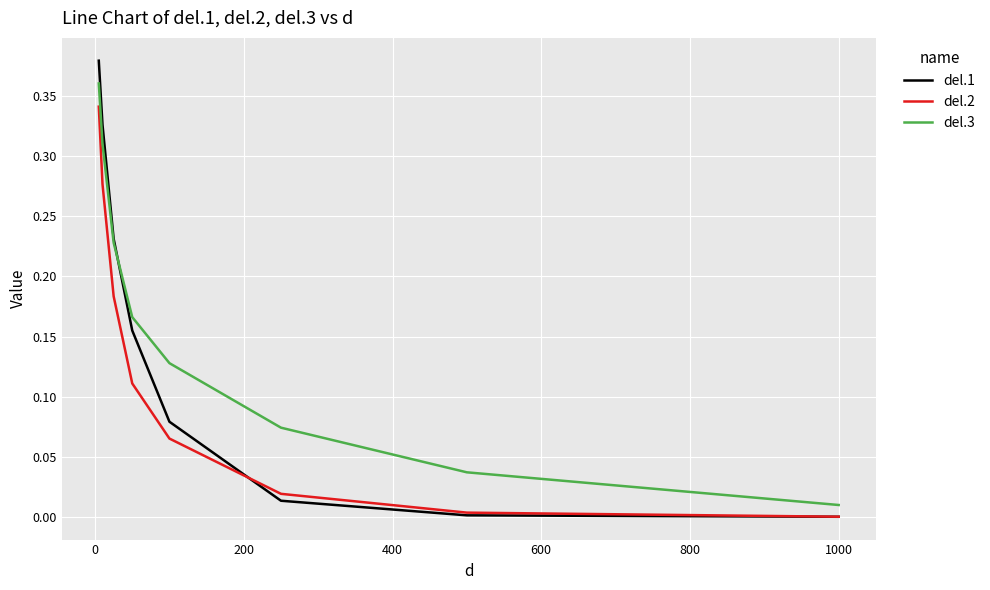

After their last crossing, which series has the higher values: del.3 or del.1?

del.3